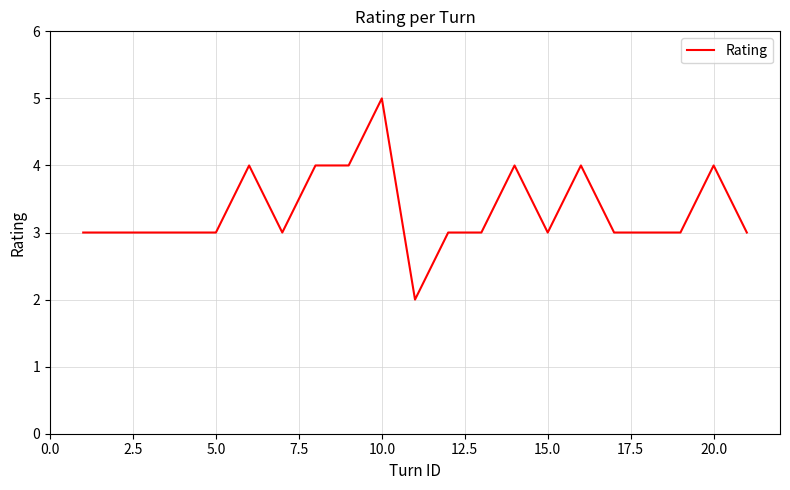

What is the difference between the maximum and minimum values?

3